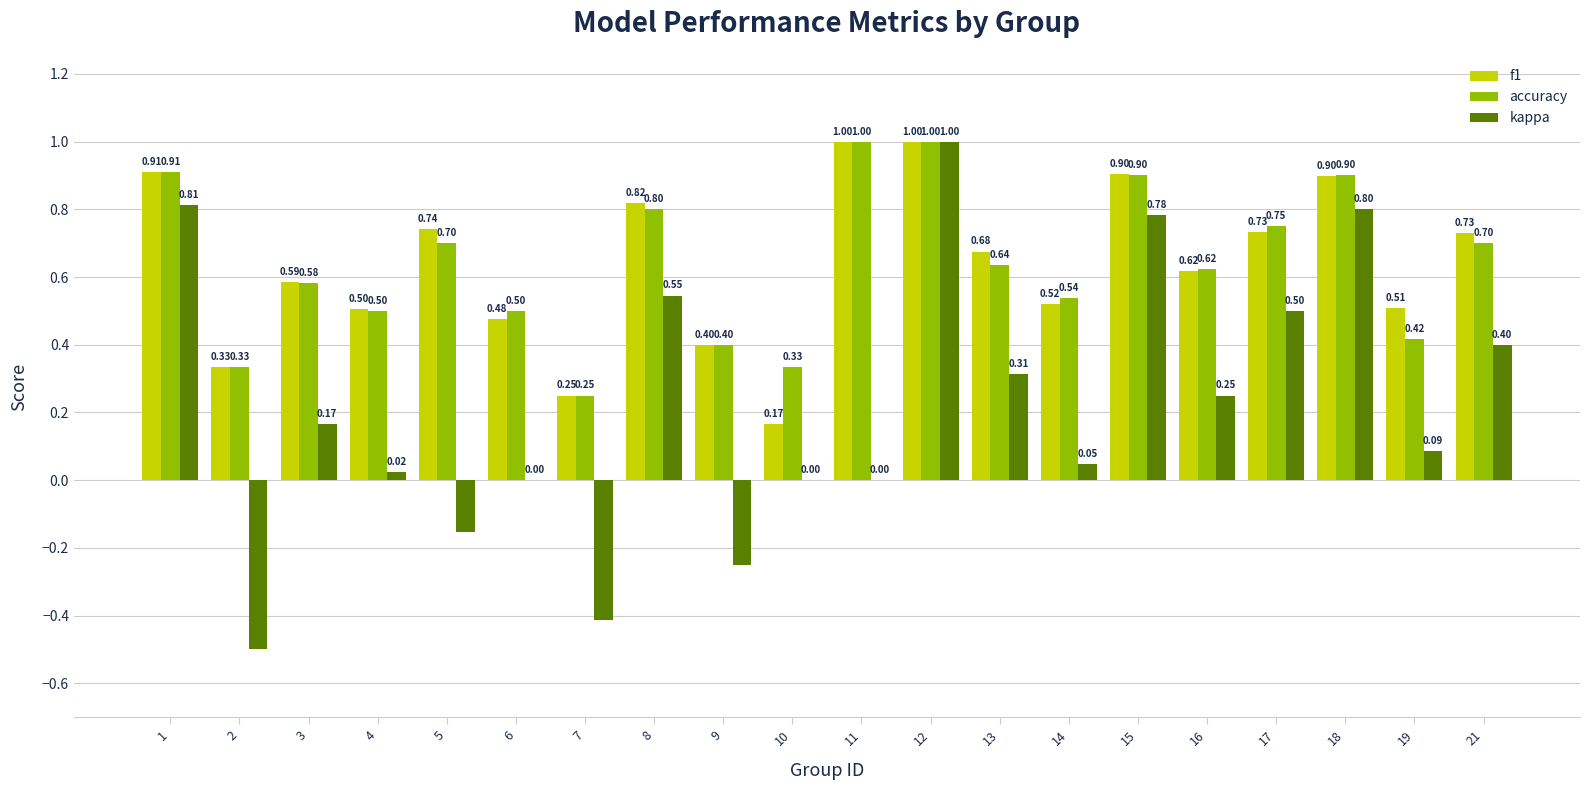

What is the total value across all series at 12?

3.0